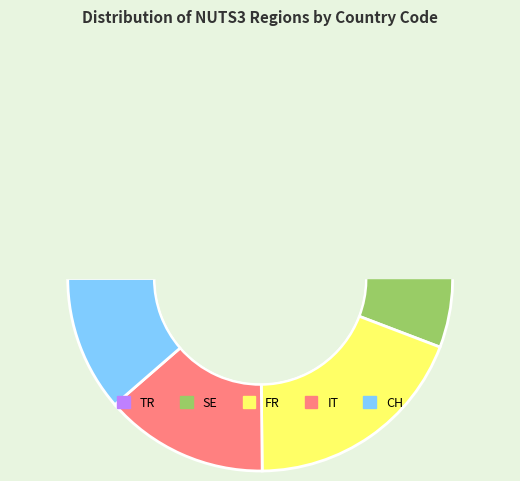

Between FR and IT, which is larger?

FR